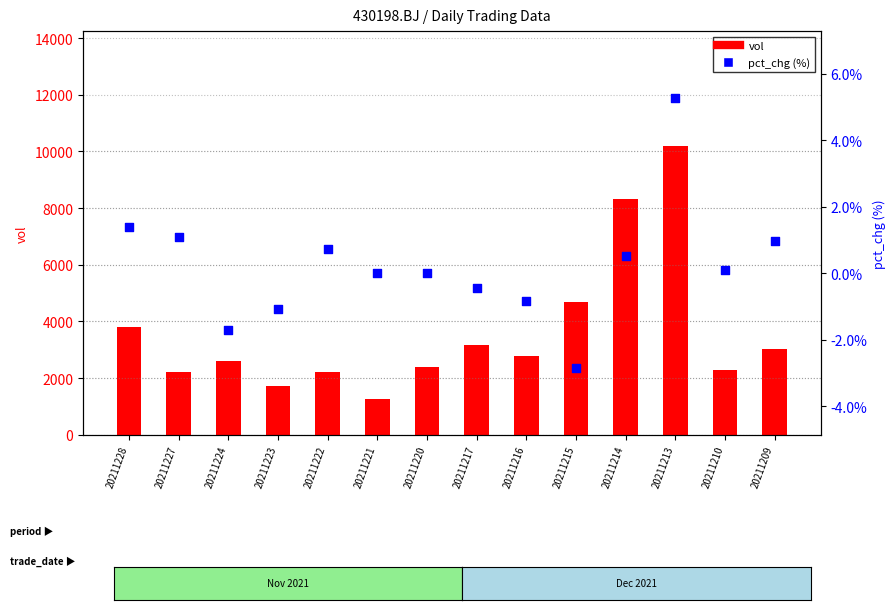

Which series has the widest spread of Y values?

vol